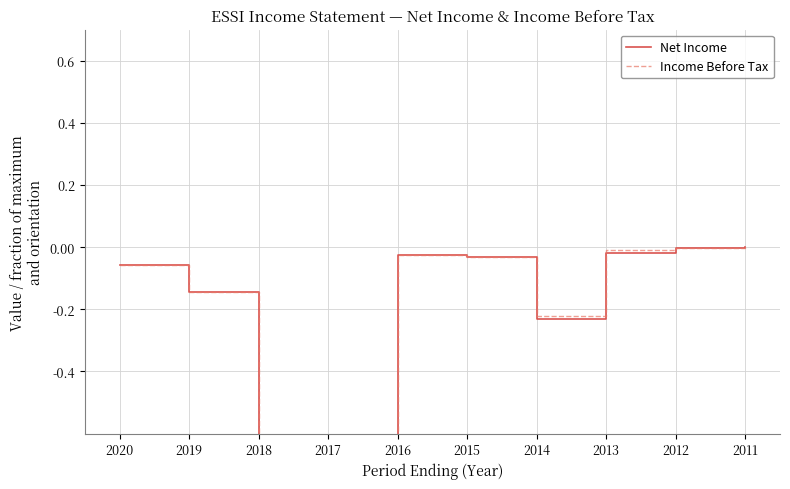

At which category does Income Before Tax reach its first local peak?

2016